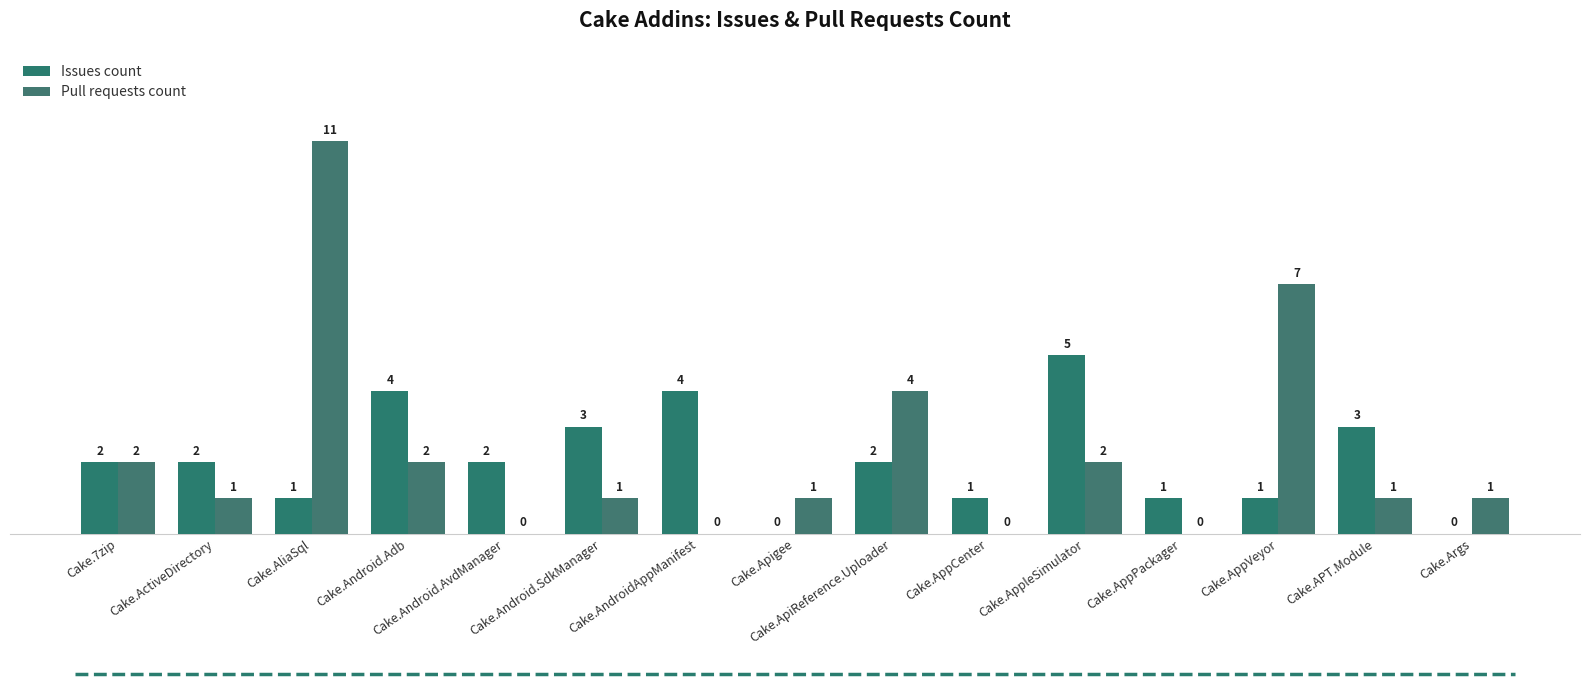

Which series has the largest total across all categories?

Pull requests count